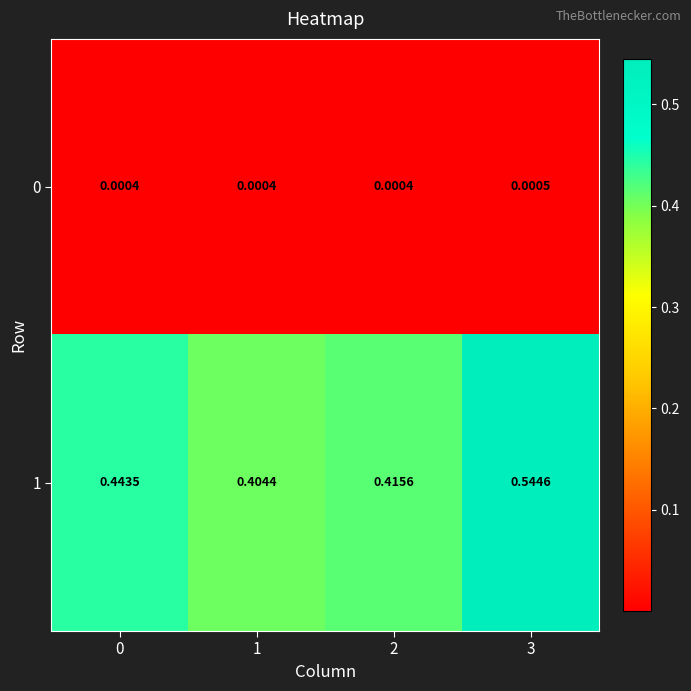

Is the value of 0 at 3 greater than the value of 1 at 2?

No